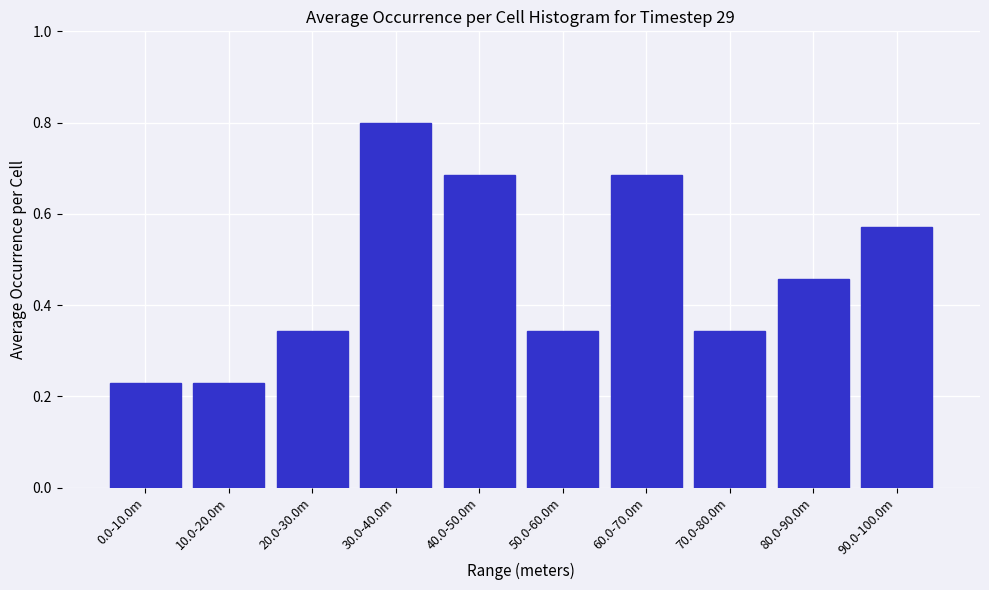

What is the change in value from 80.0-90.0m to 90.0-100.0m?

+0.1